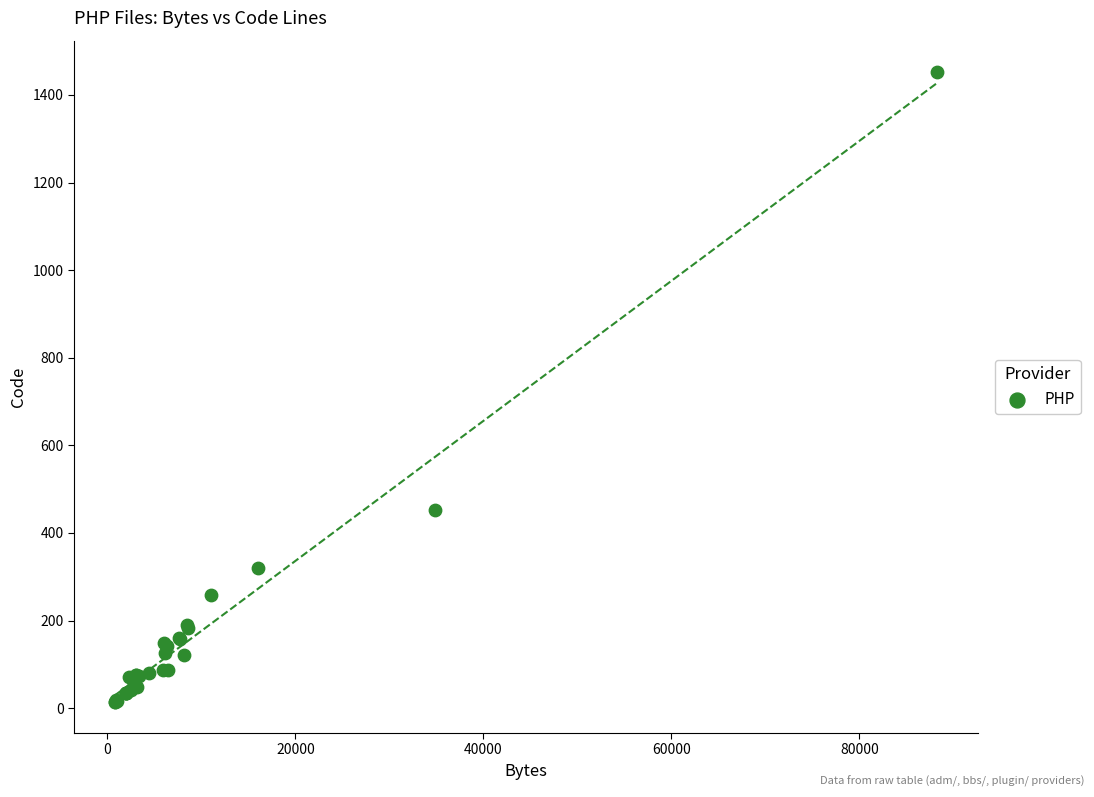

What Y value in the scatter plot is closest to 733?

452